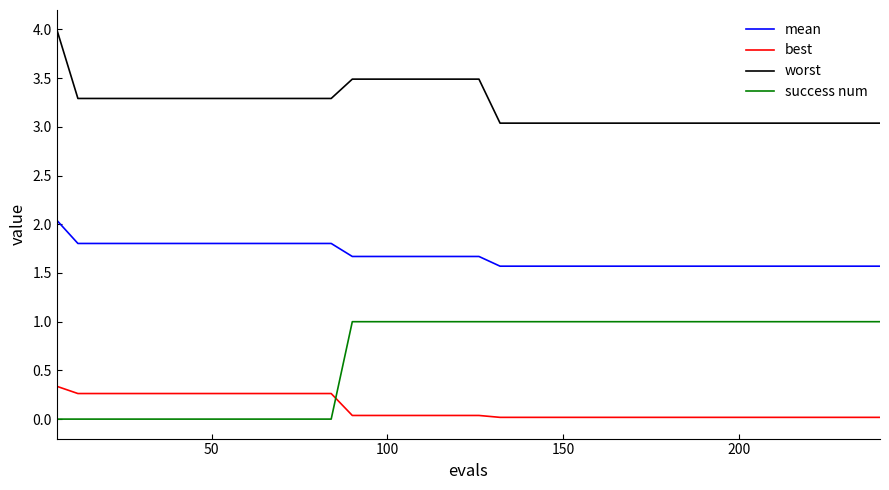

List the series in order of their overall mean, highest first.

worst, mean, success num, best